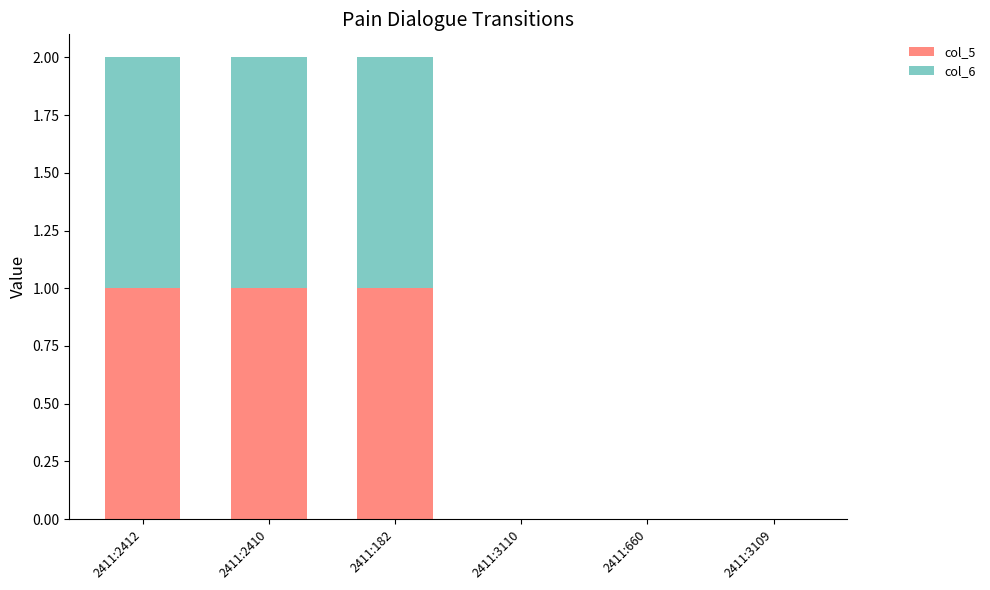

Does the chart contain stacked bars?

Yes